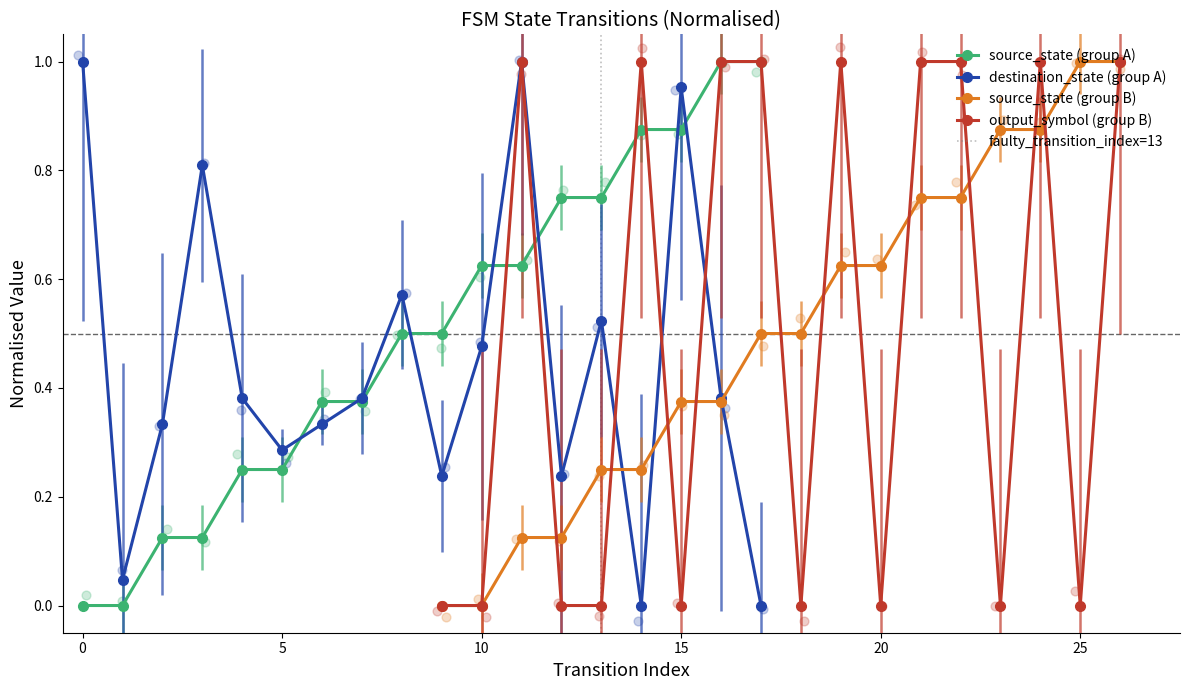

Which series contains the lowest Y value?

source_state